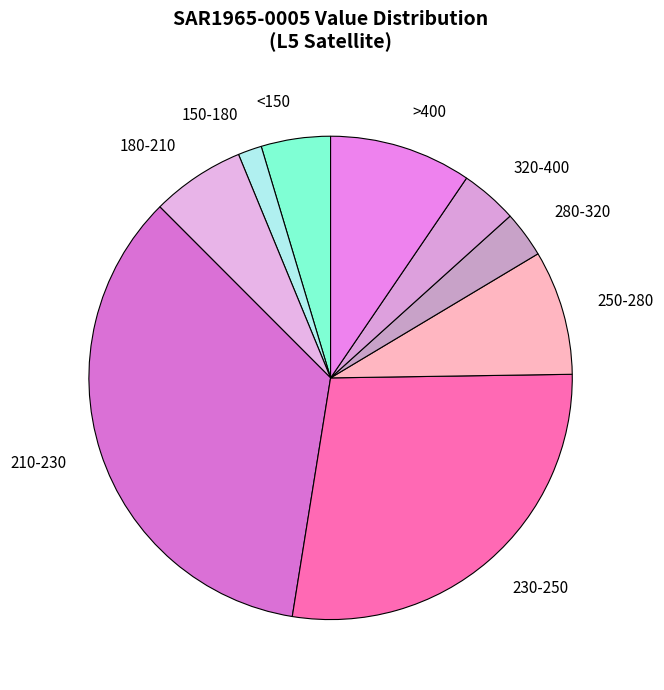

Between <150 and 320-400, which is larger?

<150